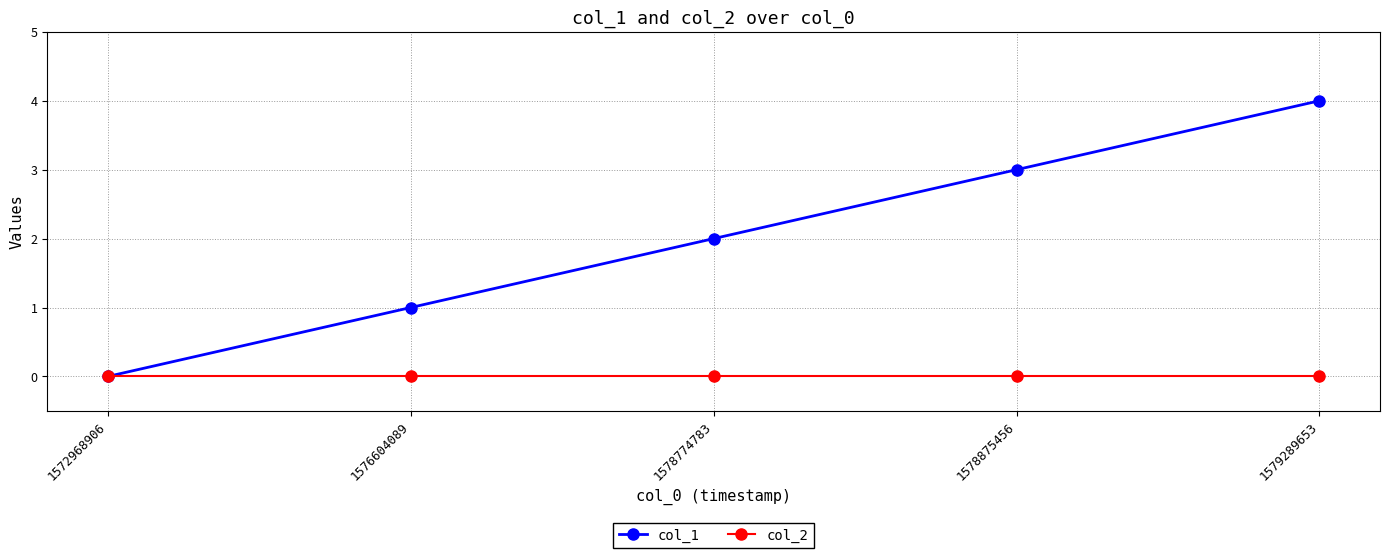

At which category is the sum across all series the highest?

1579289653